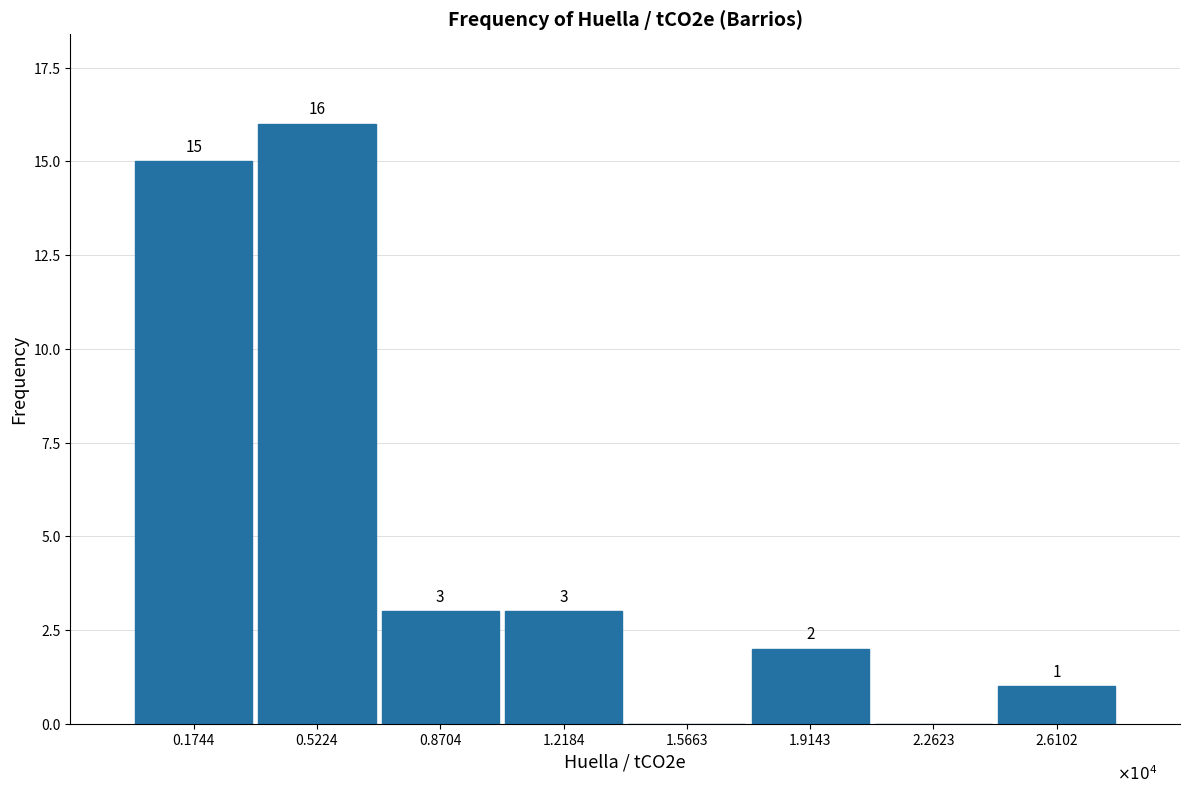

Reading left to right, extract all data points from this chart.

0.1744=15	0.5224=16	0.8704=3	1.2184=3	1.5663=0	1.9143=2	2.2623=0	2.6102=1